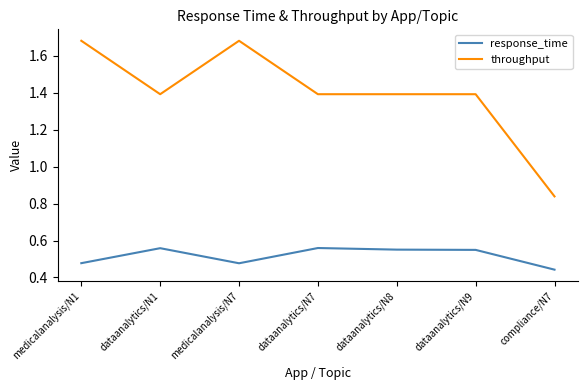

What position from the right is dataanalytics/N8?

3